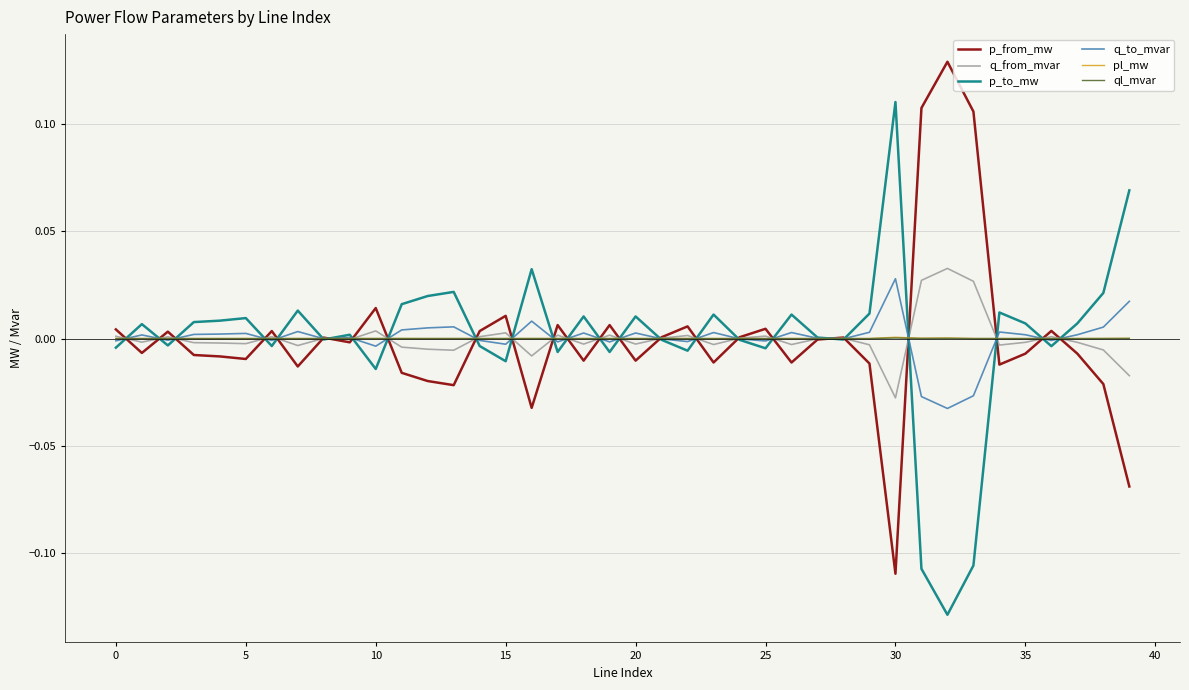

Does the chart have visible grid lines?

Yes